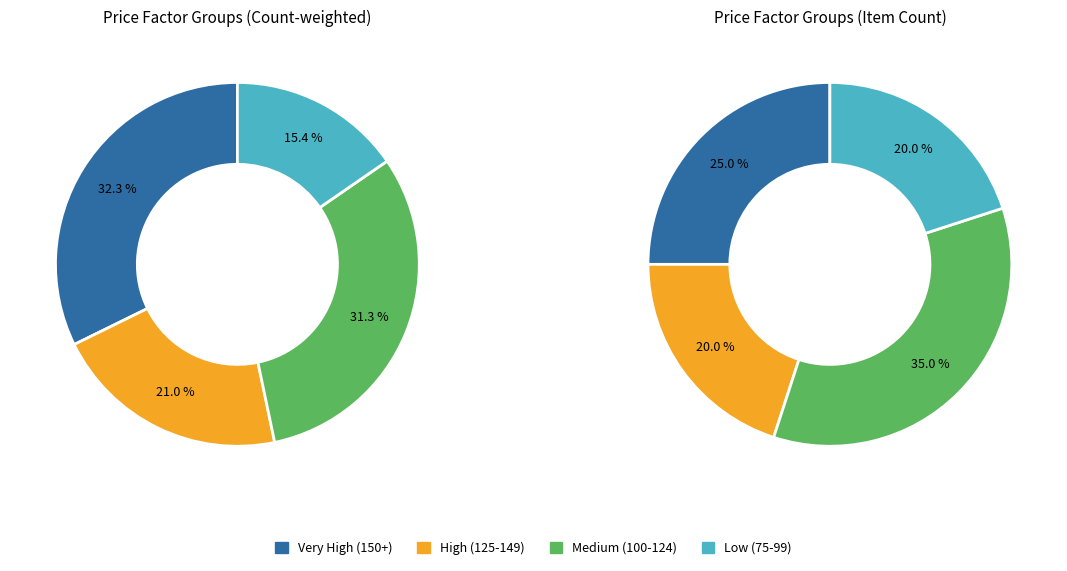

Is Ferrochrome the majority of the pie?

No